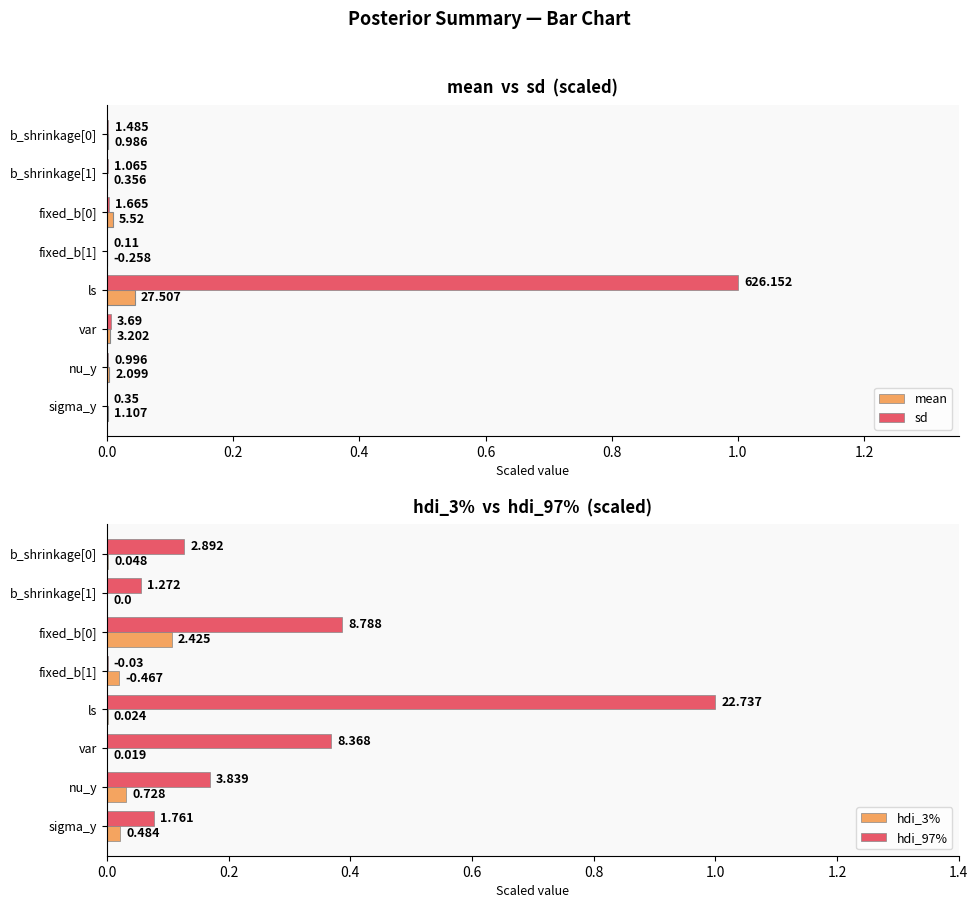

Is it true that hdi_3% equals 0.1 at fixed_b[0]?

True